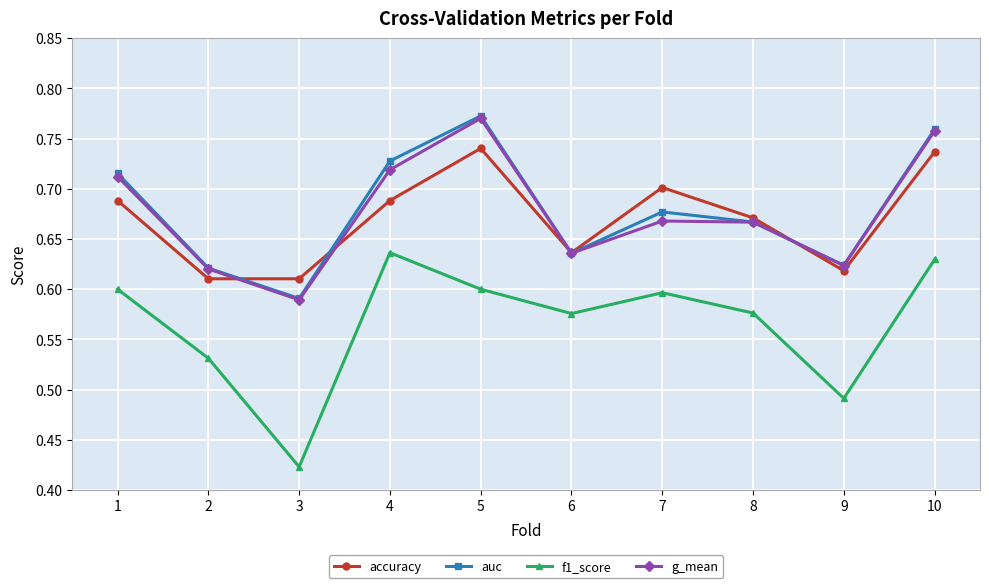

Does the chart have visible grid lines?

Yes